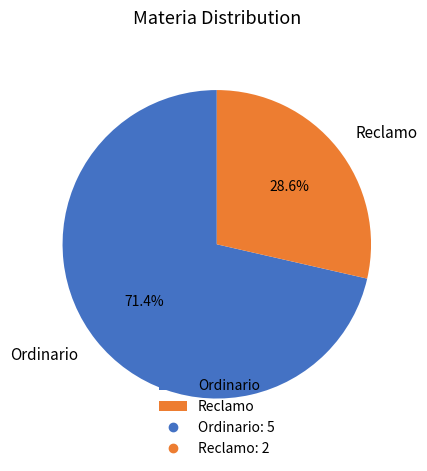

What percentage is the Ordinario slice, to the nearest percent?

71%